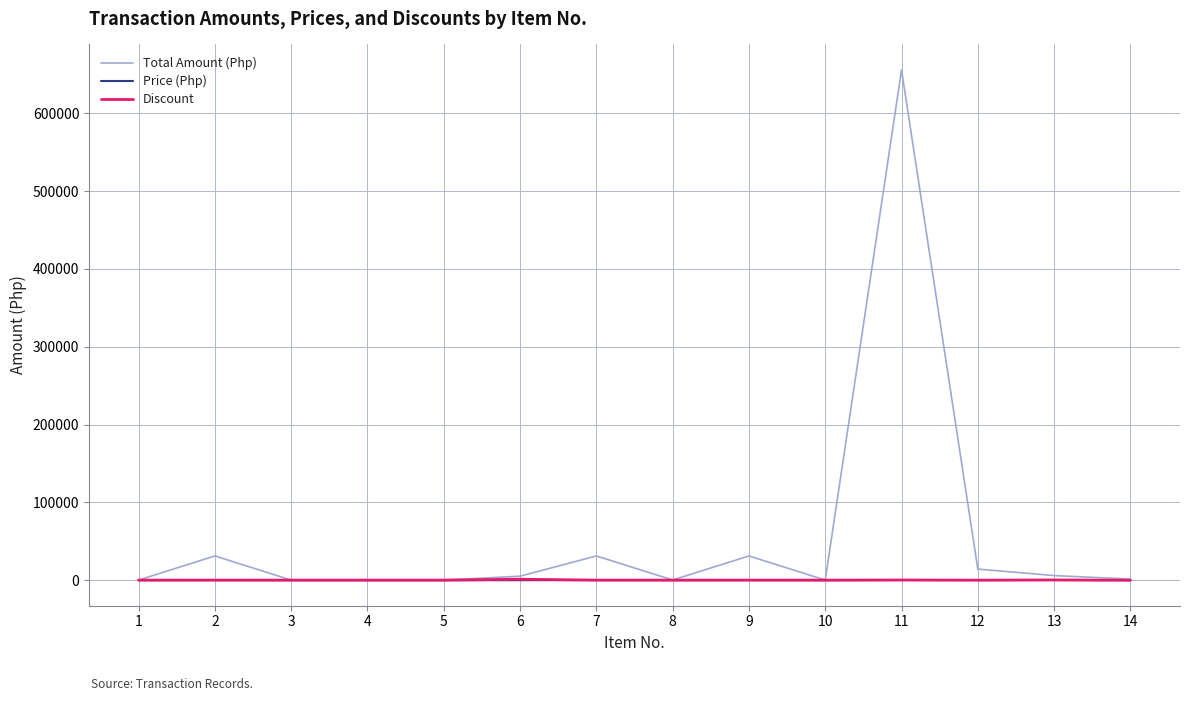

Which series has the largest total across all categories?

Total Amount (Php)